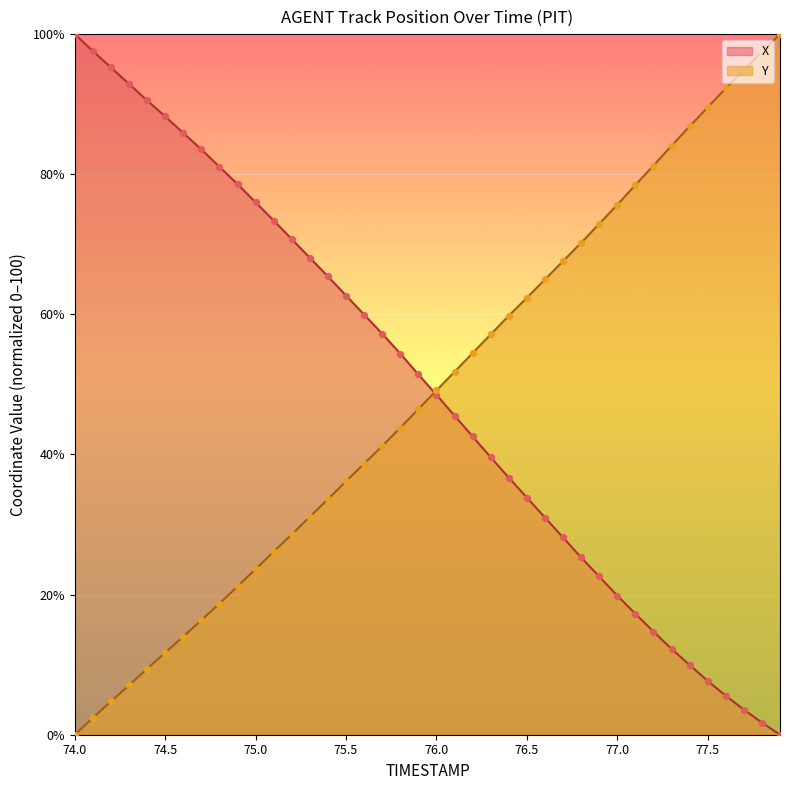

Which series contains the lowest Y value?

X